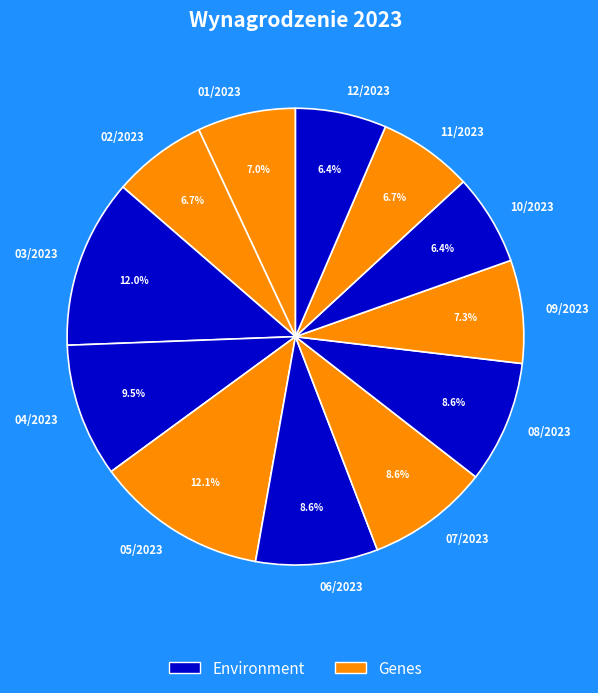

To the nearest percent, what percentage of the pie is 08/2023?

9%